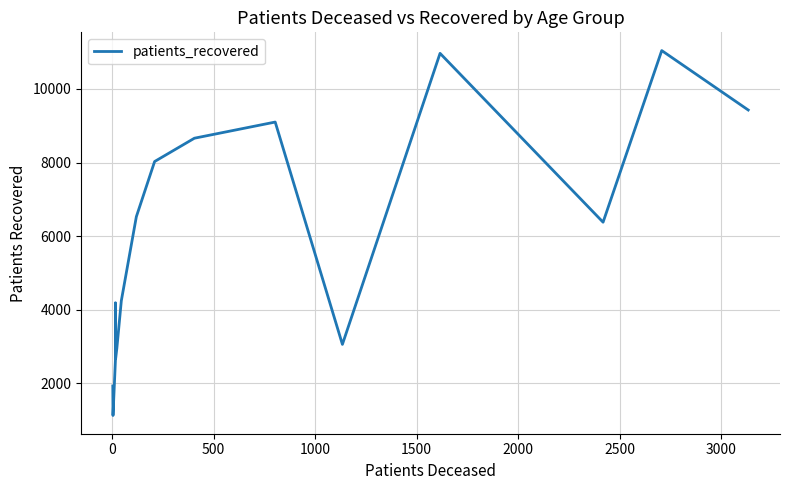

How many lines are shown in the chart?

1